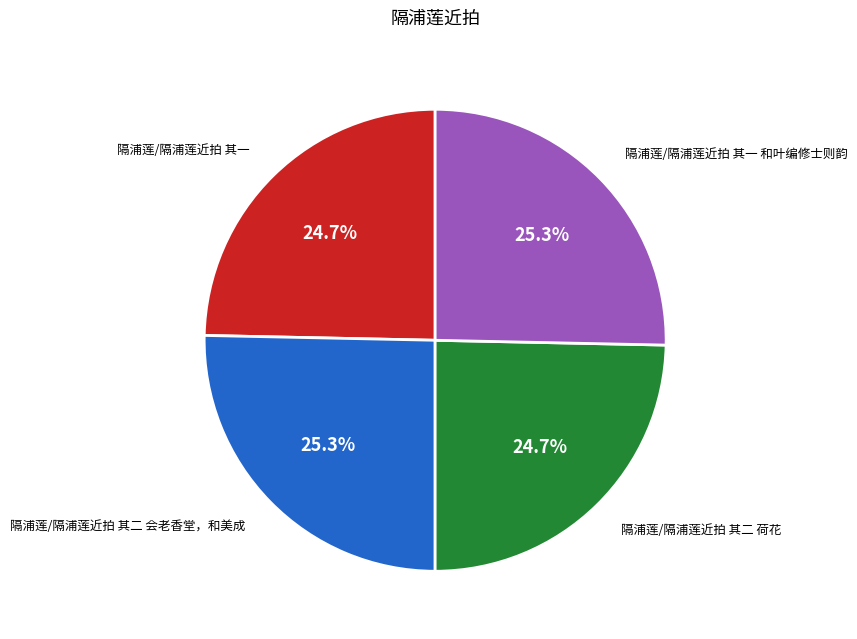

To the nearest percent, what is the combined percentage of 隔浦莲/隔浦莲近拍 其一 和叶编修士则韵 and 隔浦莲/隔浦莲近拍 其一?

50%